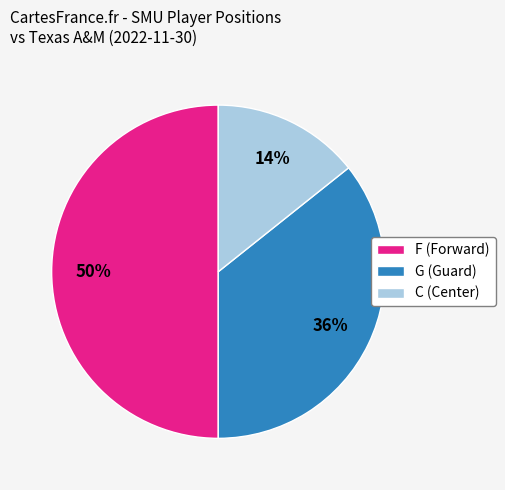

Between F and G, which is larger?

F